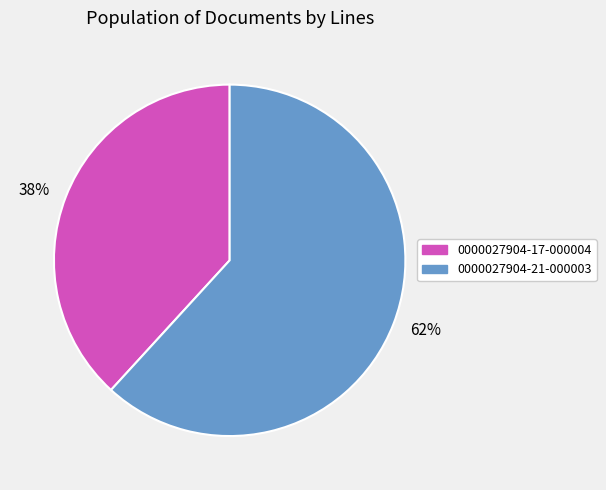

Is there any slice that represents more than half of the pie?

Yes